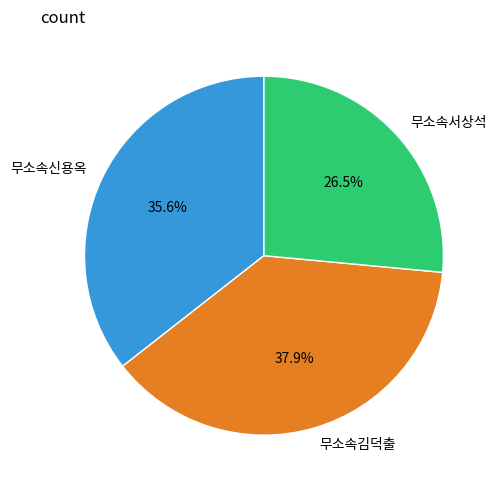

Is it true that 무소속김덕출 is 38% of the pie?

True